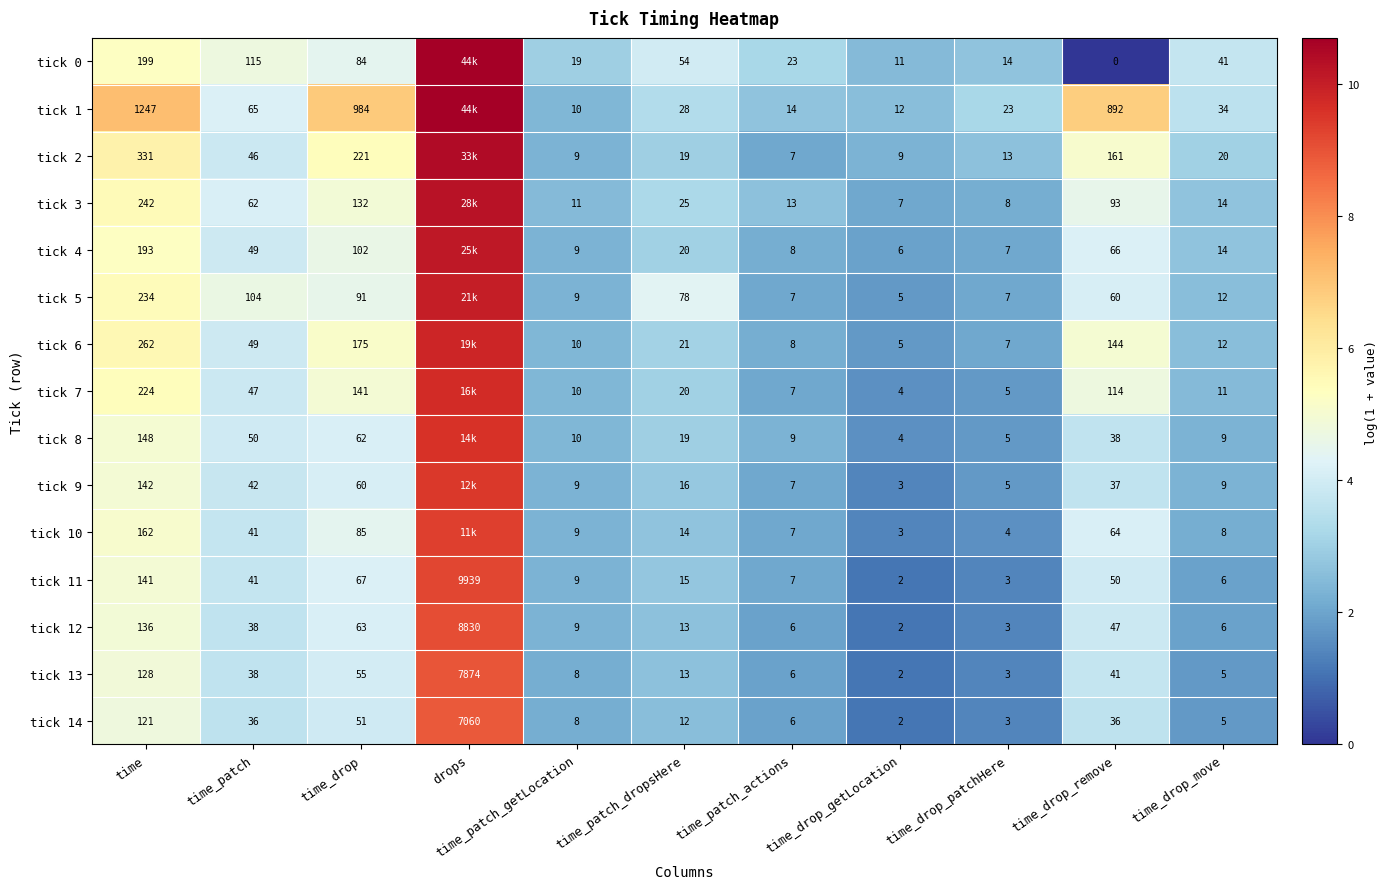

At which label does tick 13 first exceed 13?

time